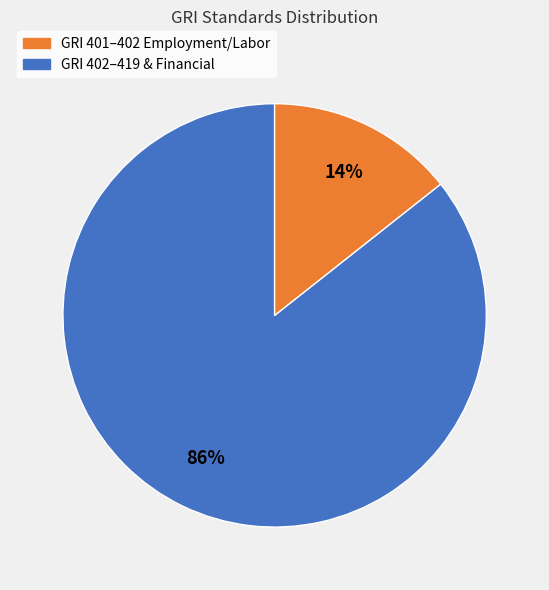

Count the number of slices in the pie.

2